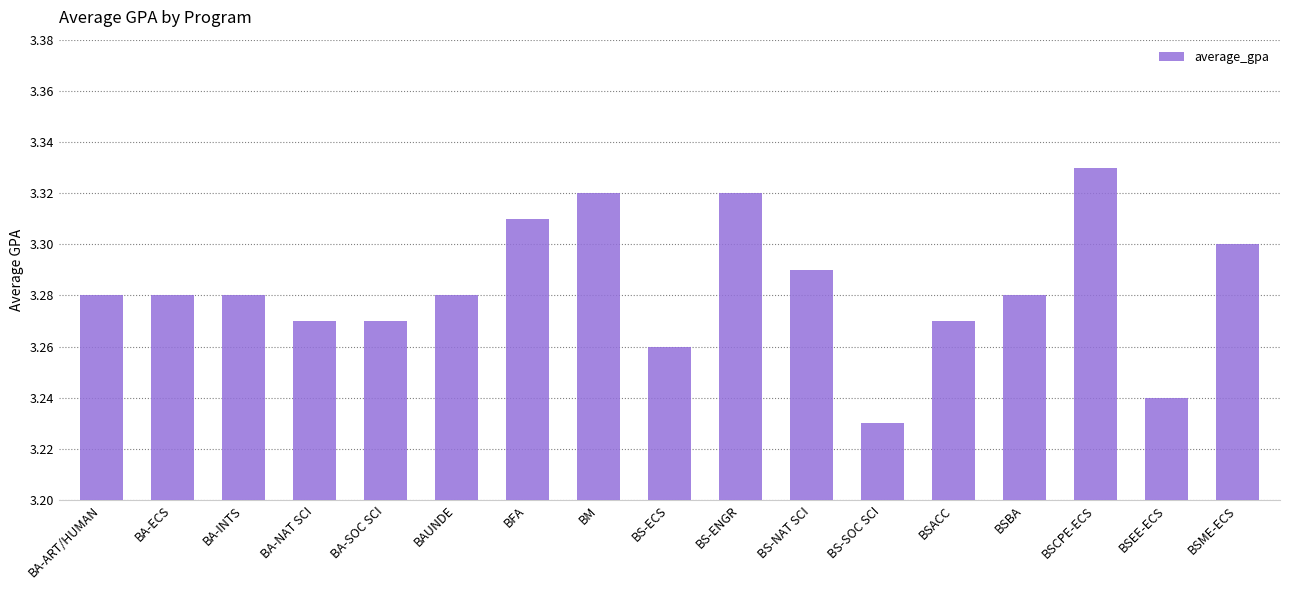

Does the chart contain stacked bars?

No